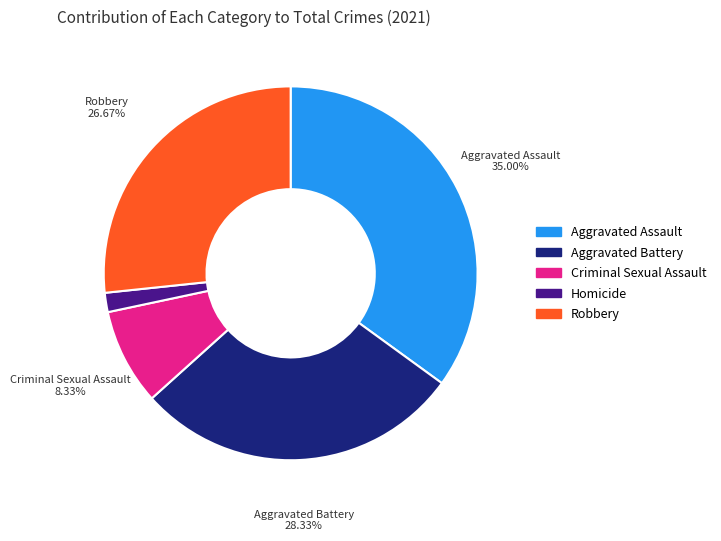

To the nearest percent, what is the average slice percentage?

20%